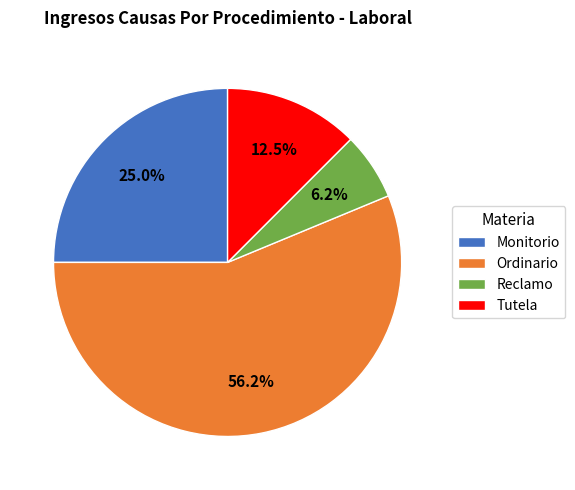

To the nearest percent, what is the combined percentage of Ordinario and Monitorio?

81%